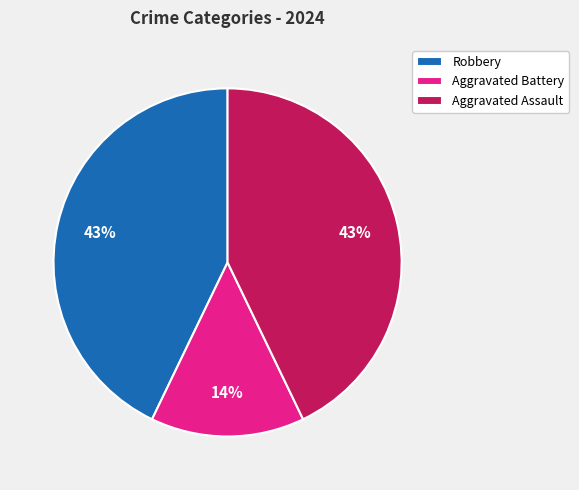

Count the number of slices in the pie.

3